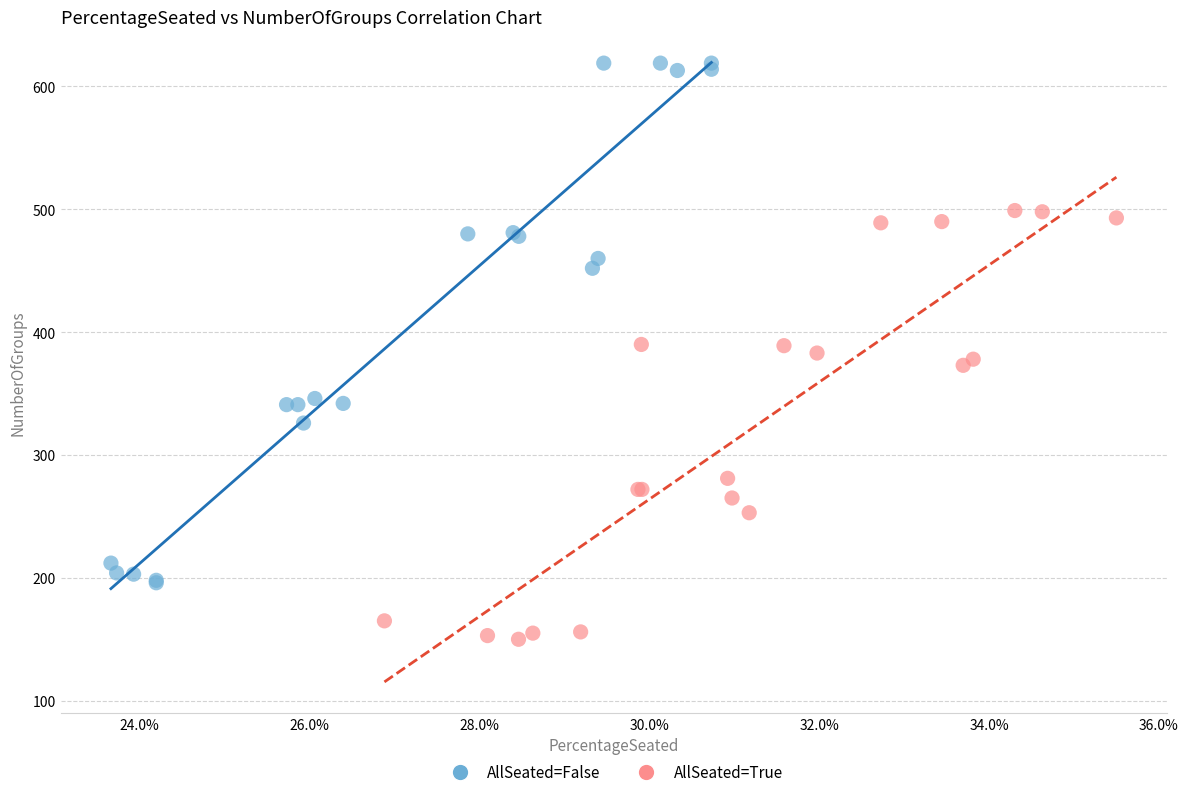

Which series reaches the minimum Y coordinate?

AllSeated=True